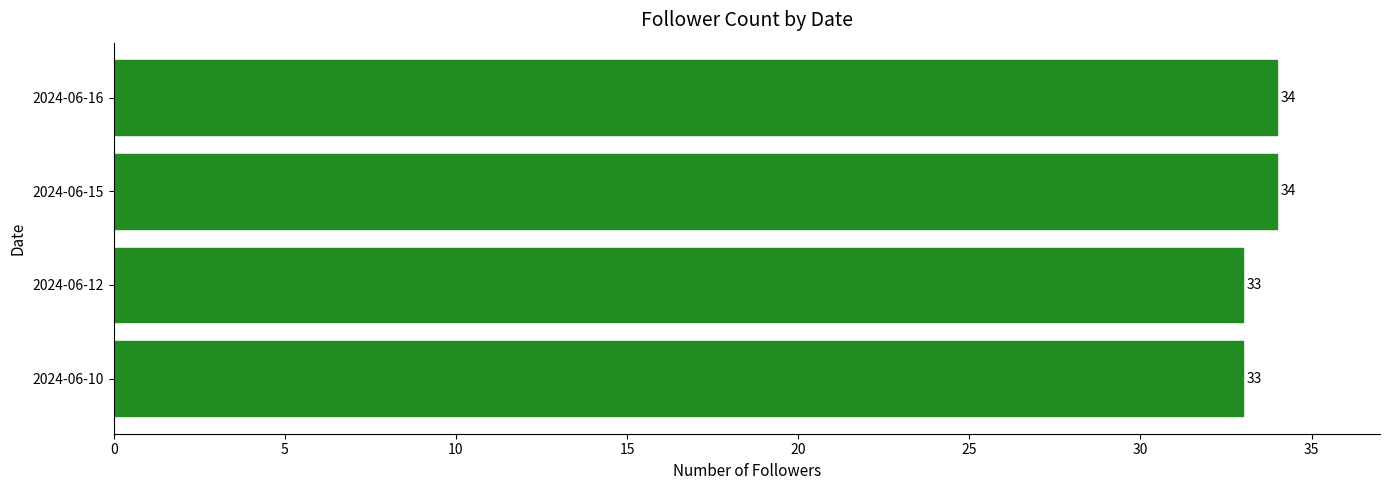

Reading bottom to top, transcribe all the data shown in this chart.

33	33	34	34